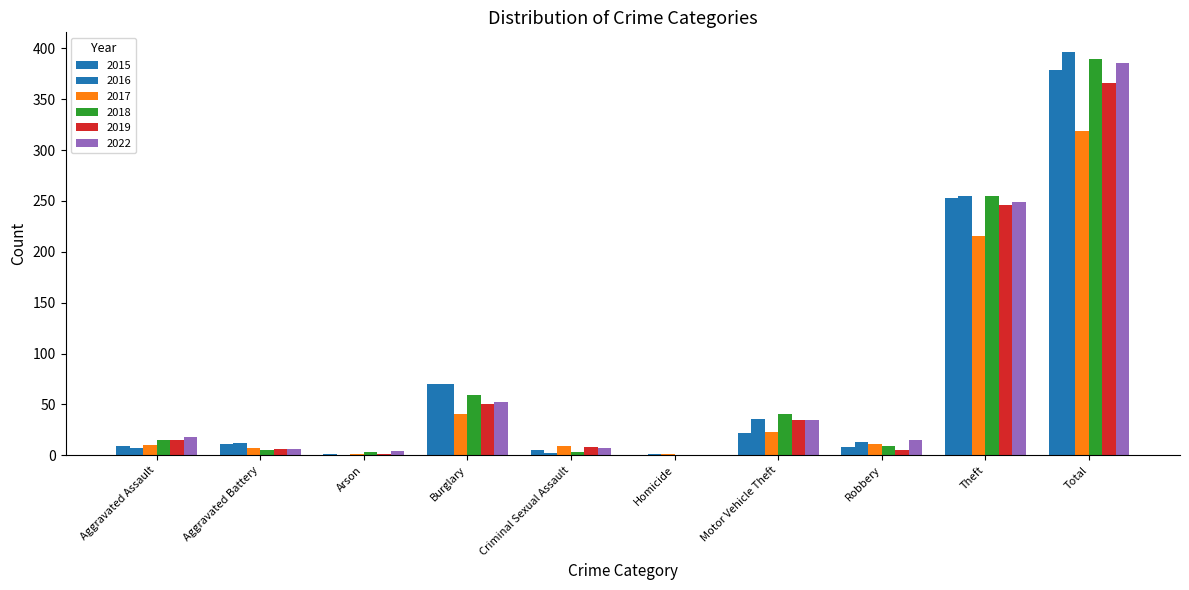

At how many categories does at least one series exceed 142?

2